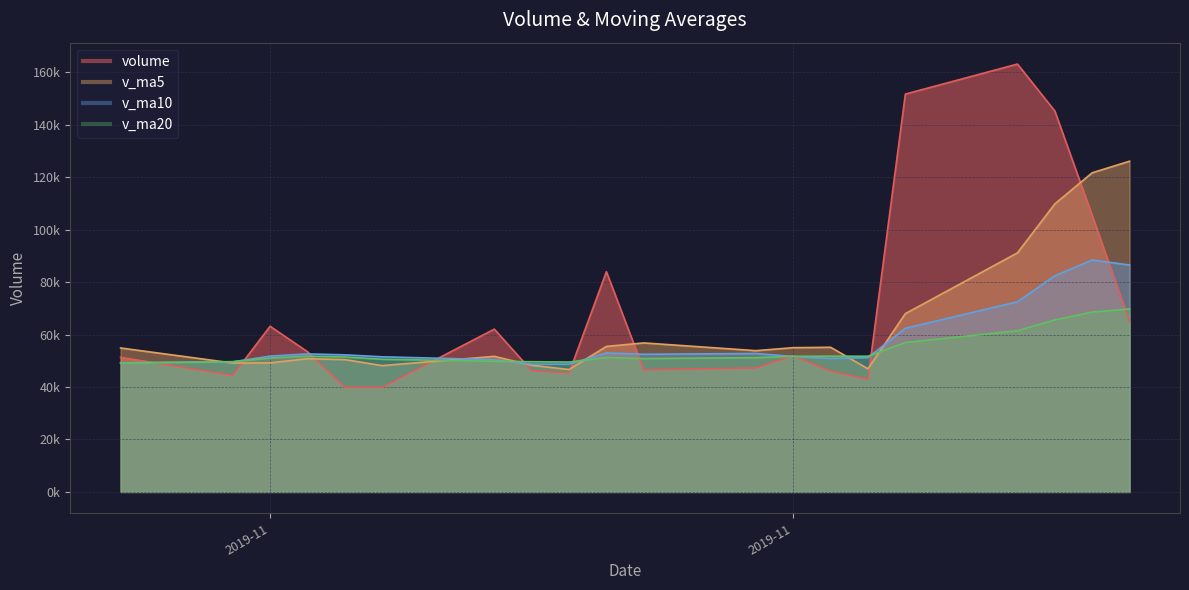

At which category does the chart reach its peak across all series?

2019-11-25